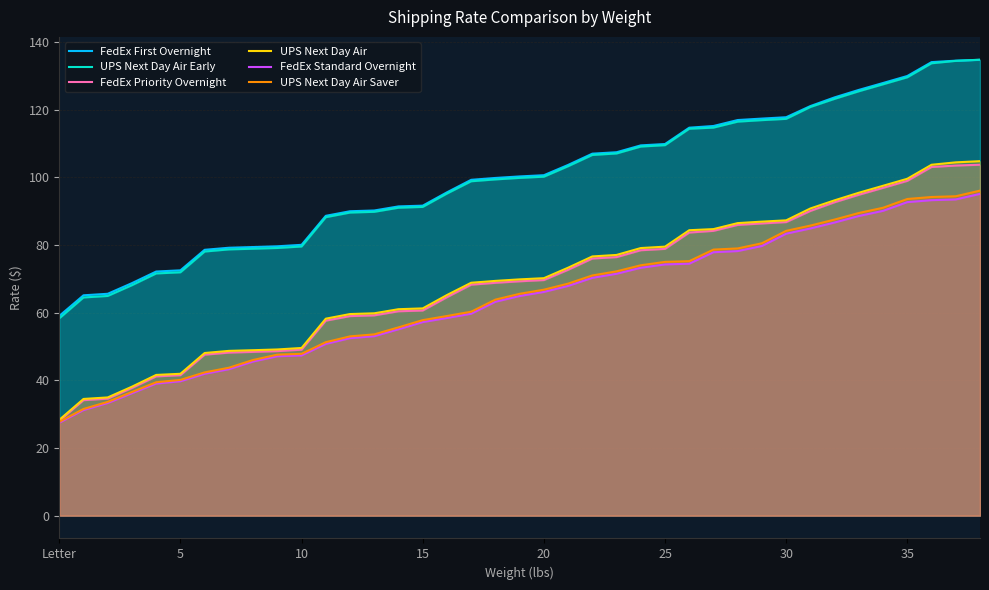

What are all the series names shown in the legend?

FedEx First Overnight, UPS Next Day Air Early, FedEx Priority Overnight, UPS Next Day Air, FedEx Standard Overnight, UPS Next Day Air Saver